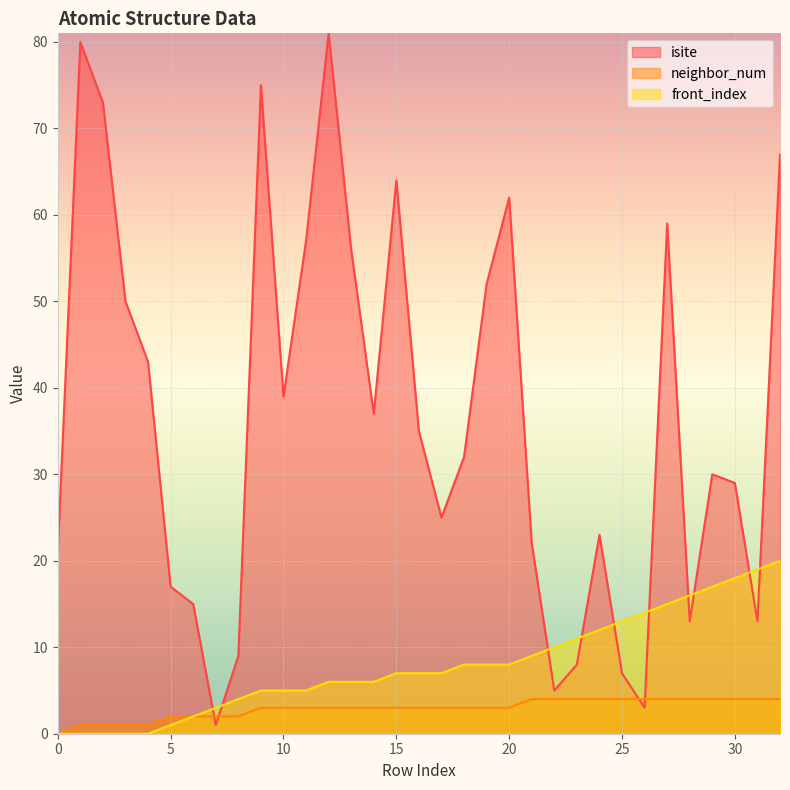

How many series are shown in this chart?

3